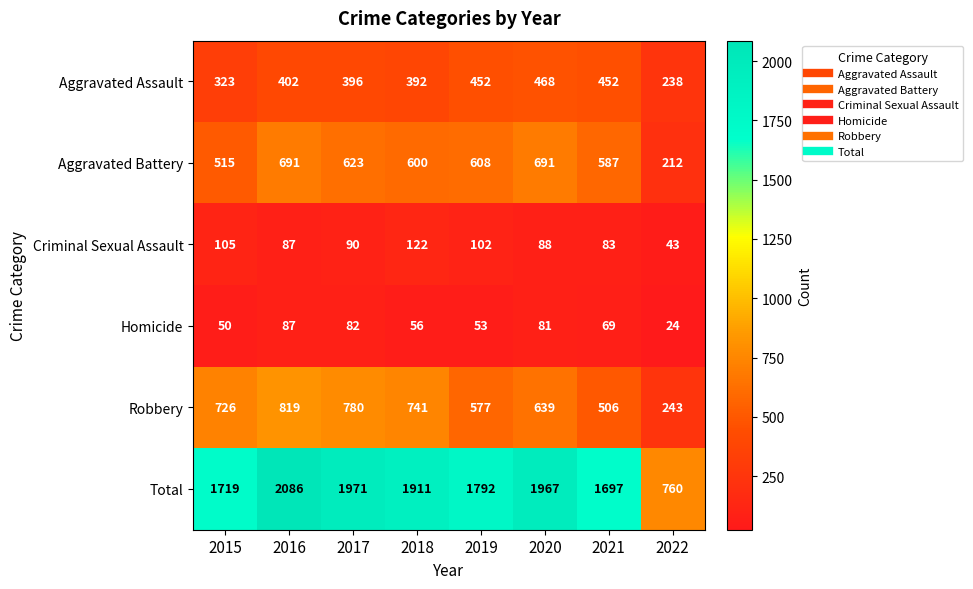

At which category is the sum across all series the highest?

2016